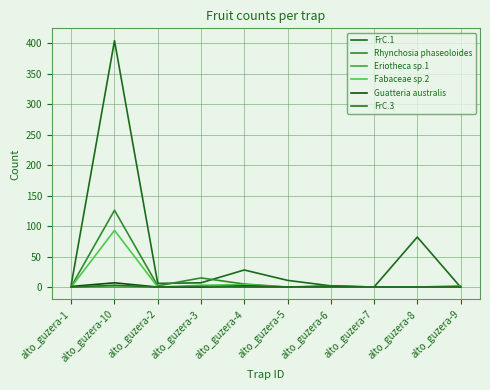

Where is the first local maximum for FrC.1?

alto_guzera-10